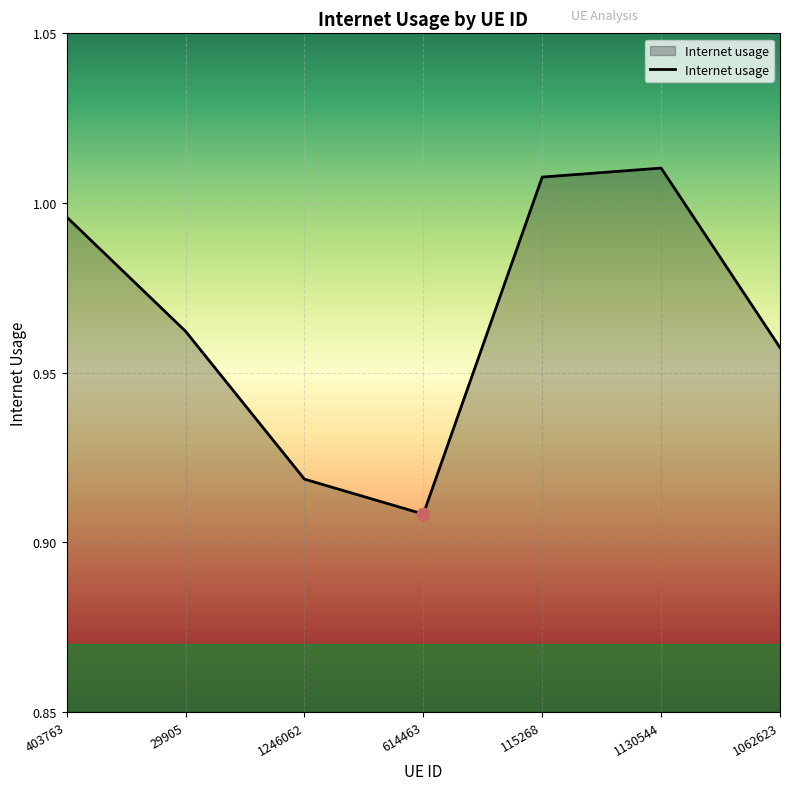

What is the change in value from 614463 to 115268?

+0.1